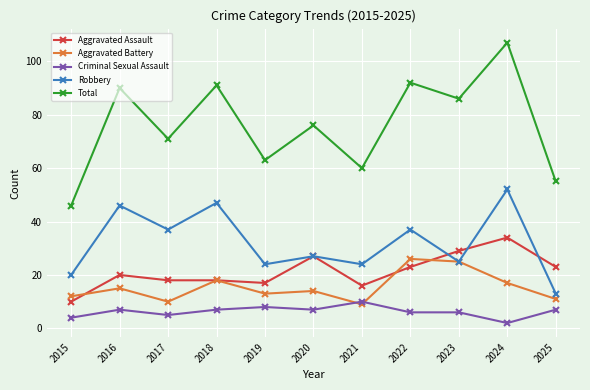

What is the highest value of the Robbery series?

52